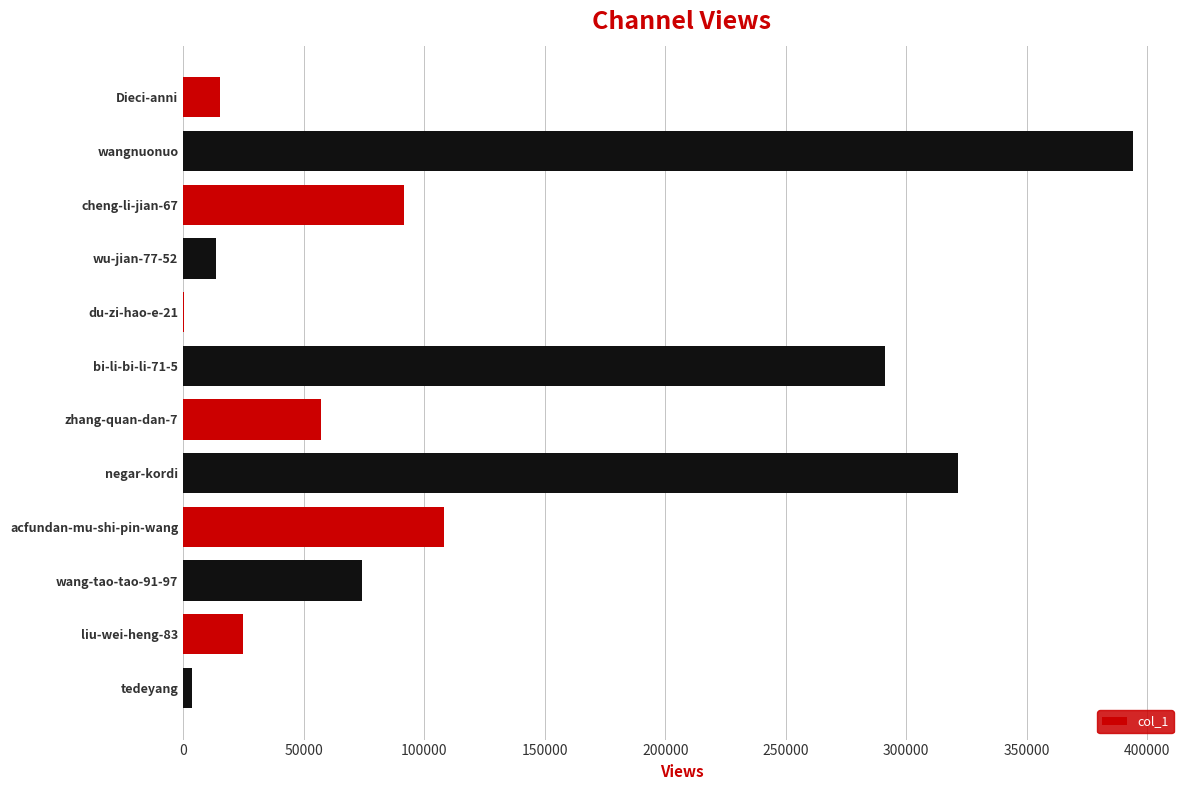

The value at zhang-quan-dan-7 is 57288. True or false?

True